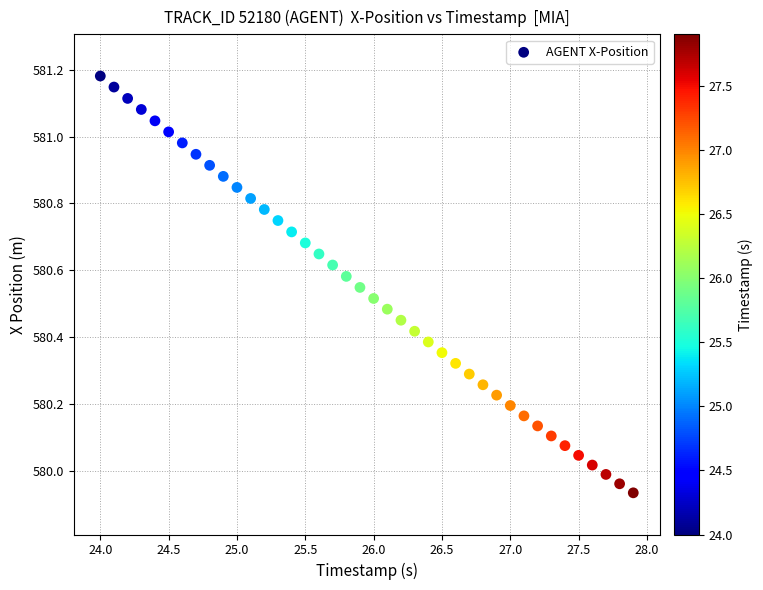

What is the range of X values (max minus min)?

3.9